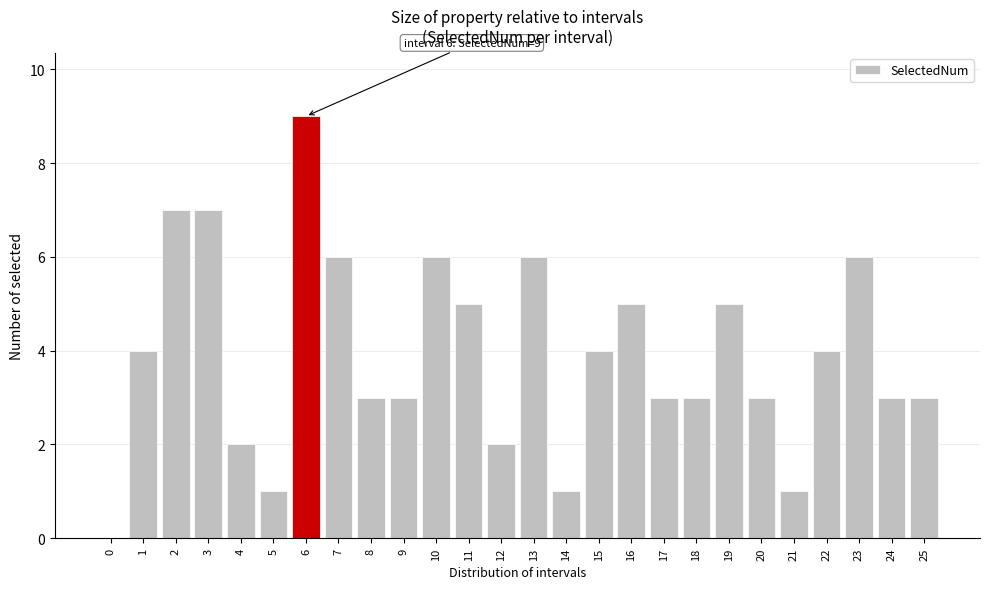

Reading left to right, extract all data points from this chart.

0=0	1=4	2=7	3=7	4=2	5=1	6=9	7=6	8=3	9=3	10=6	11=5	12=2	13=6	14=1	15=4	16=5	17=3	18=3	19=5	20=3	21=1	22=4	23=6	24=3	25=3